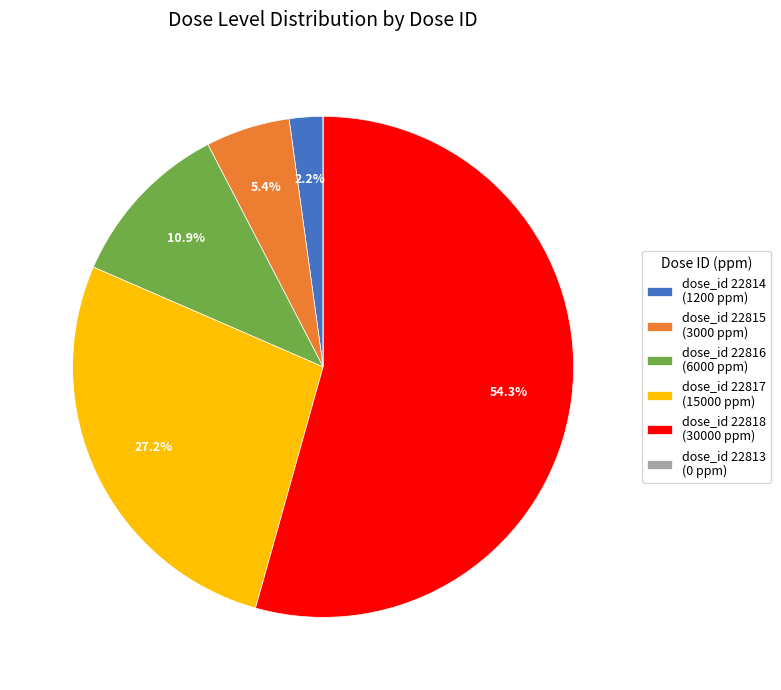

What is the ratio of the value at dose_id 22817 (15000 ppm) to the value at dose_id 22818 (30000 ppm)?

0.5